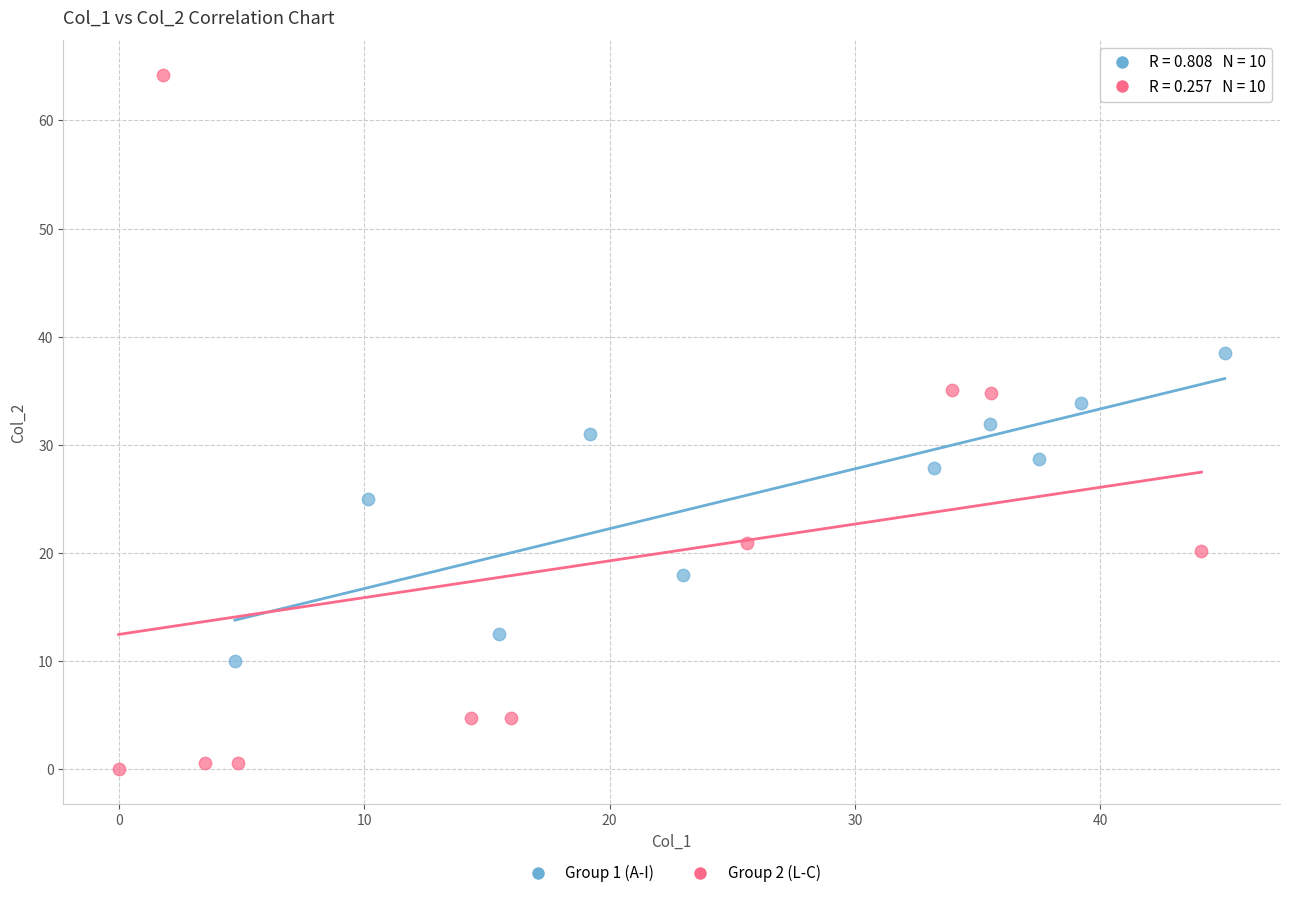

Which series contains the lowest Y value?

Group 2 (L-C)